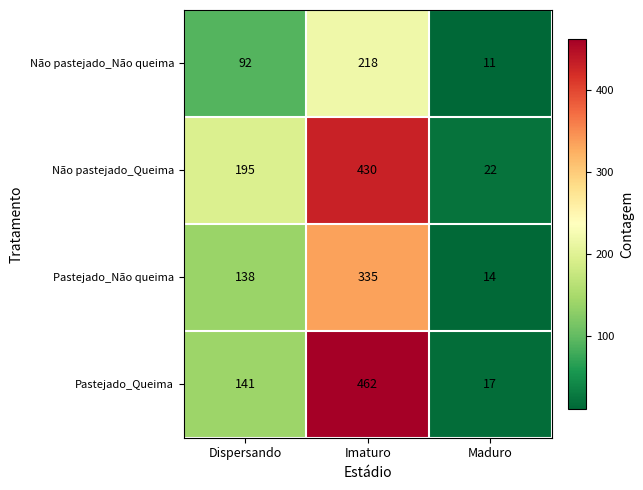

How many series are shown in this chart?

4